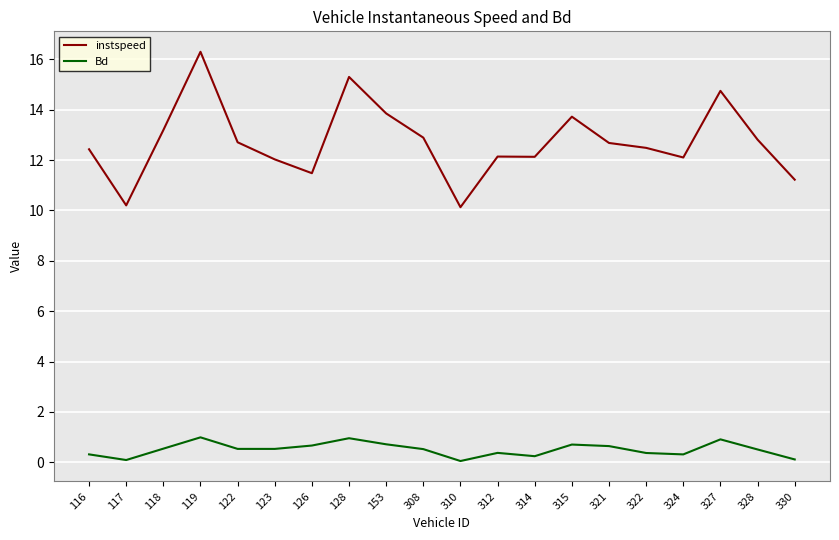

True or false: Bd and instspeed intersect in this chart.

False